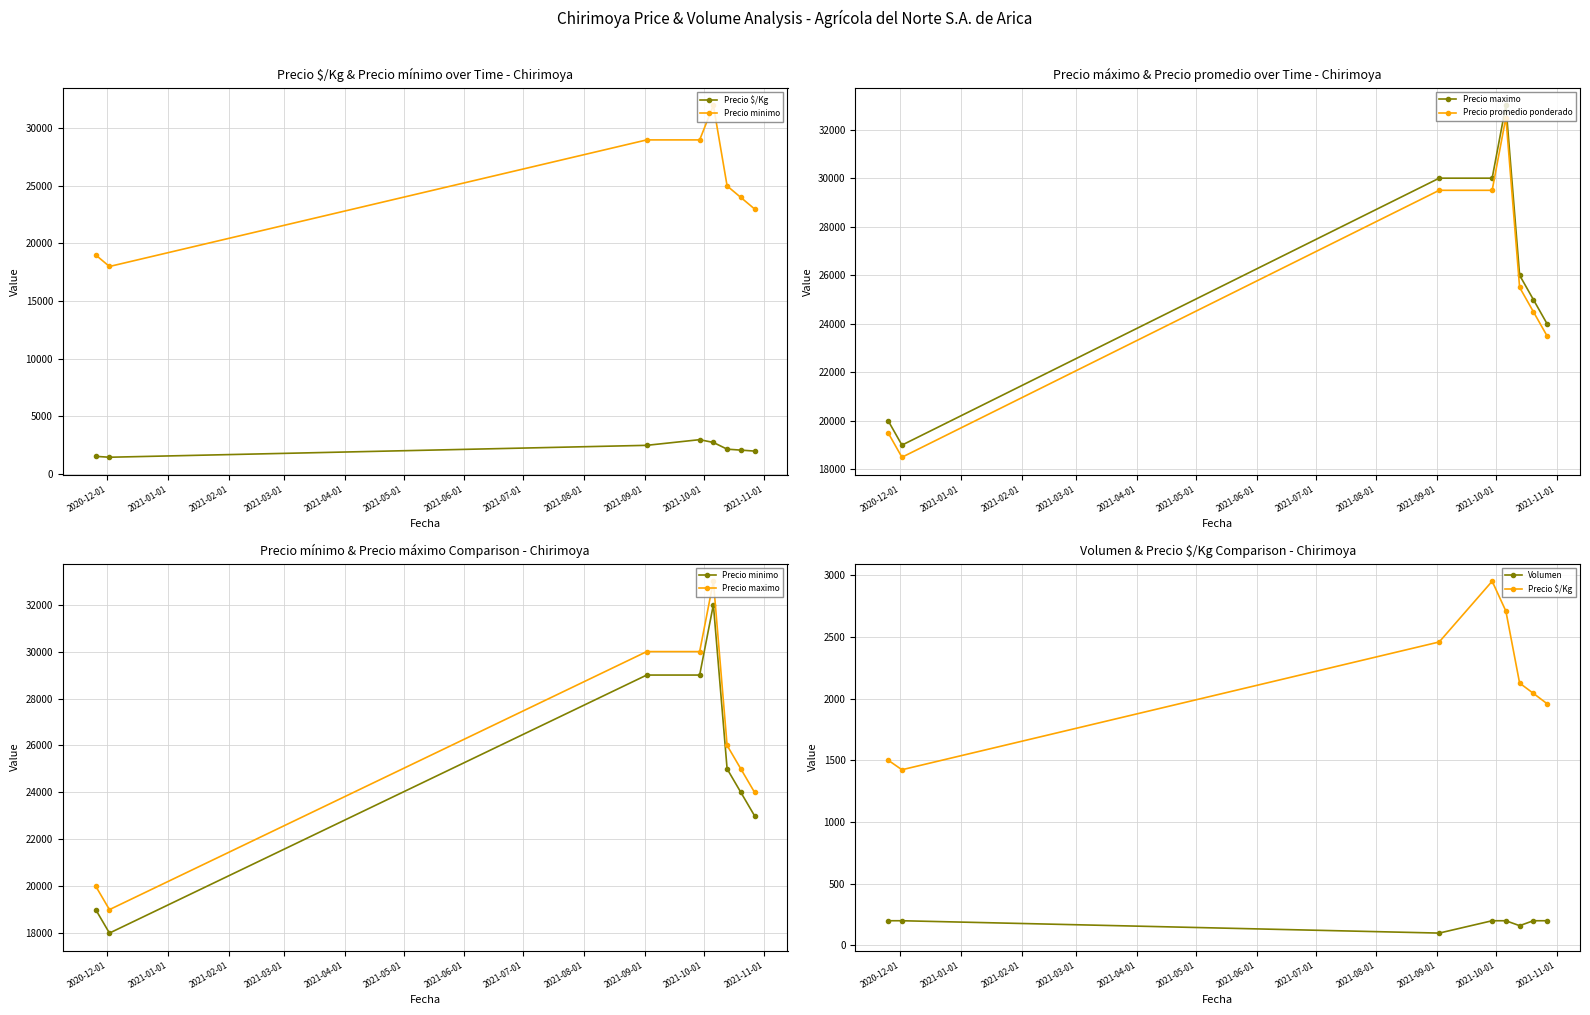

How many interior local peaks does the Precio minimo series have?

1